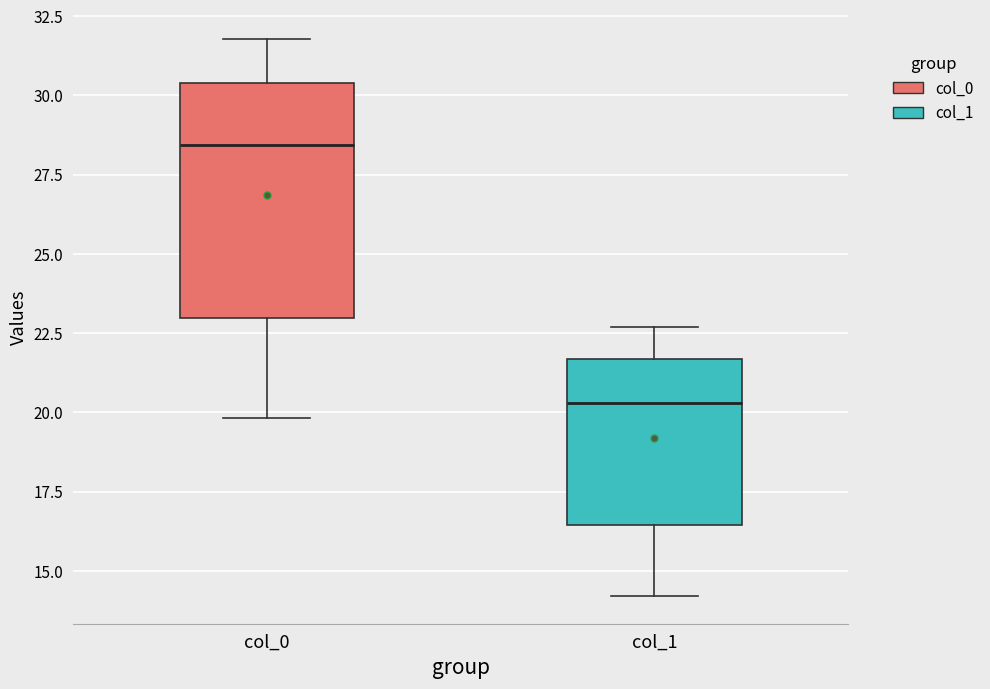

Reading left to right, transcribe this box plot: for each box, give where its median line is, the range the box spans, and where its two whiskers end, as read against the y-axis. The values are not printed on the chart, so give them approximately, as read against the axis.

col_0: median 28.5, box 23.0 to 30.5, whiskers 20.0 to 32.0
col_1: median 20.5, box 16.5 to 21.5, whiskers 14.0 to 22.5